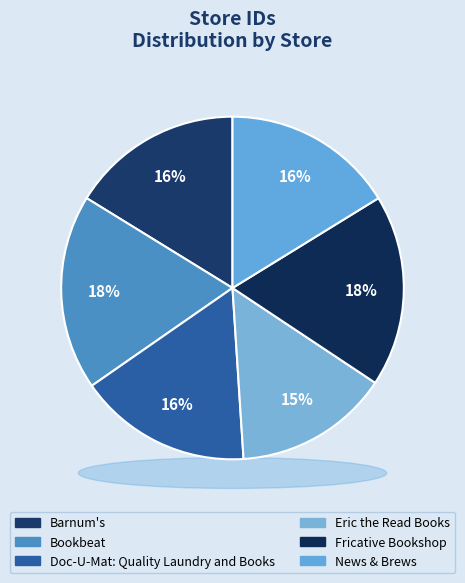

What is the ratio of the value at Doc-U-Mat: Quality Laundry and Books to the value at Barnum's?

1.0